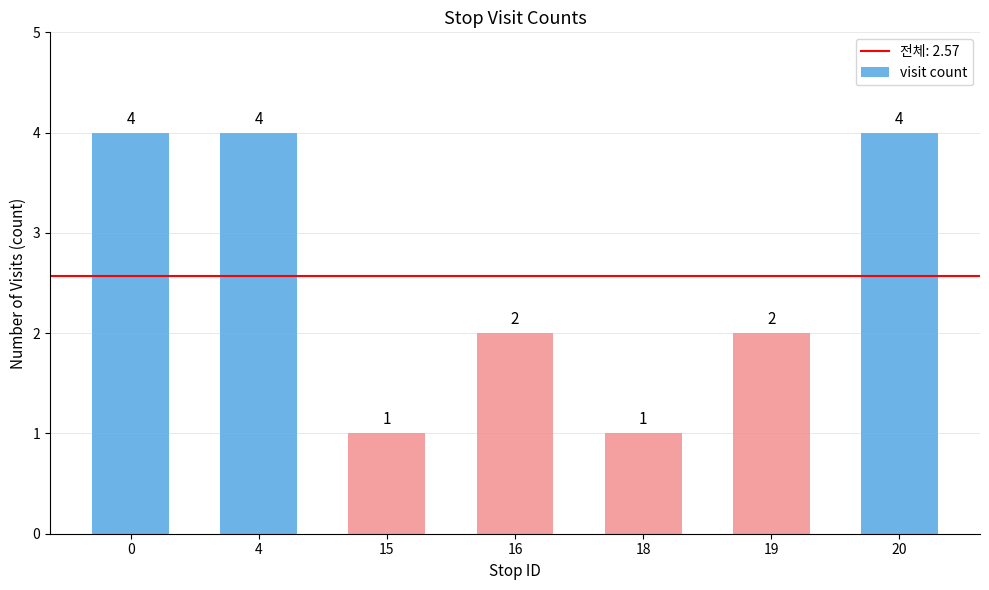

What is the sum of the values at 16 and 19?

4